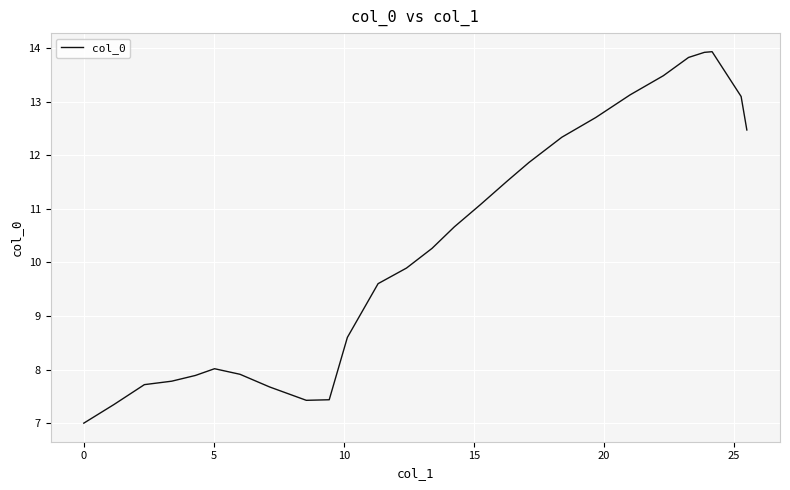

What is the smallest value displayed?

7.0